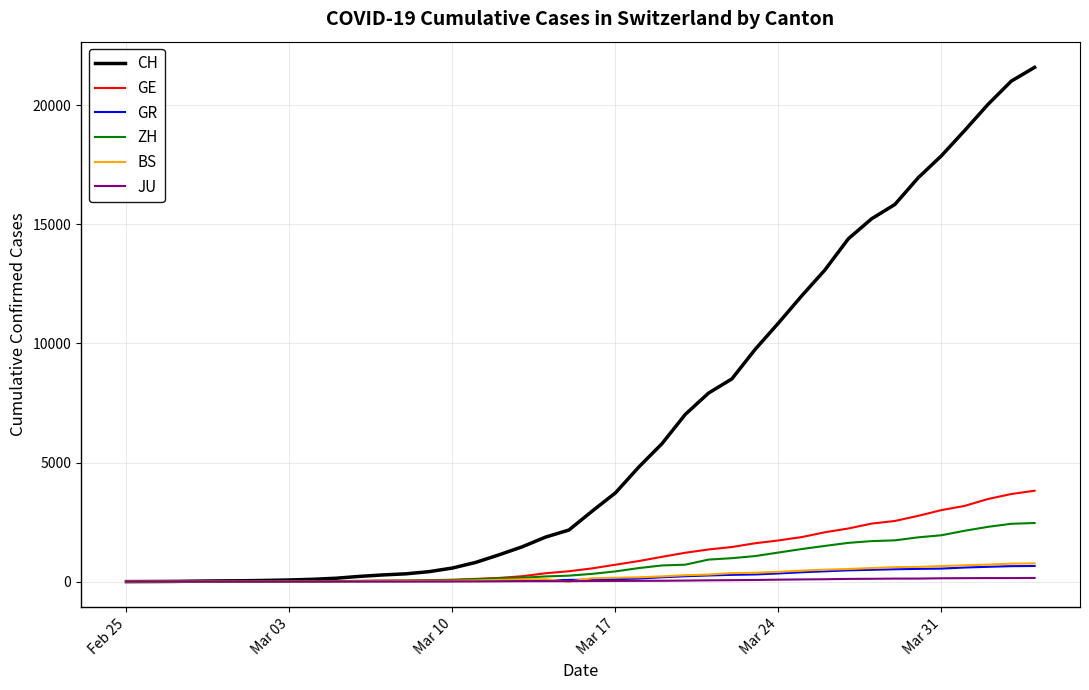

Which series has the widest spread of values?

CH